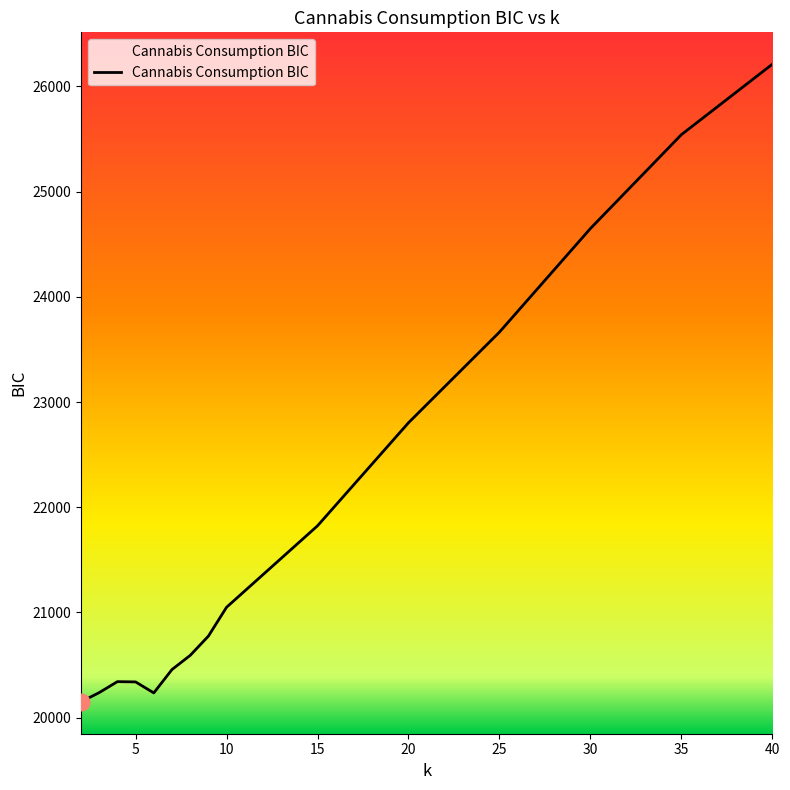

What is the difference between the second highest and second lowest values?

5304.7